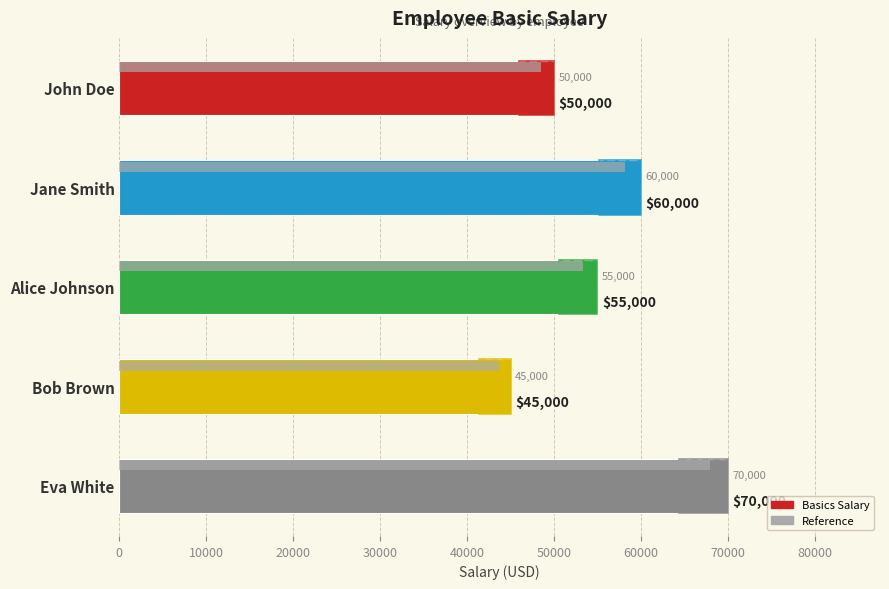

What is the smallest value displayed?

45000